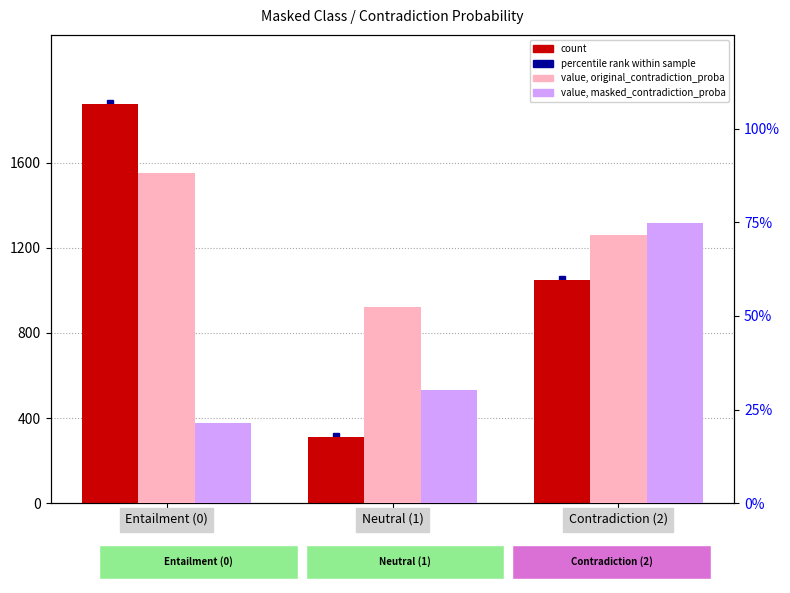

Reading left to right, what are all the values shown in this chart?

count: 1876.0	312.0	1049.0
value, original_contradiction_proba: 88.2	52.3	71.6
value, masked_contradiction_proba: 21.3	30.1	74.9